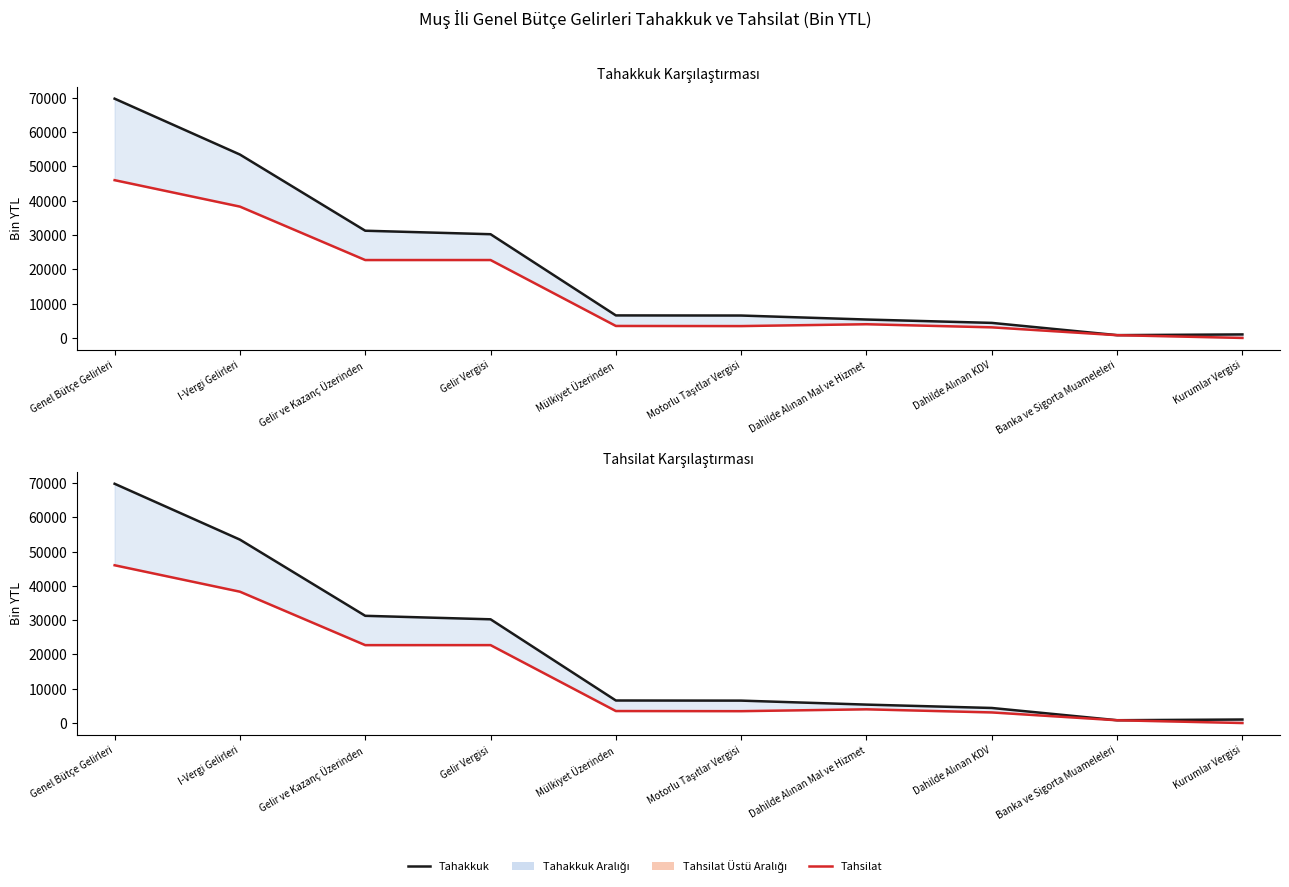

Which category has the highest value across all series?

Genel Bütçe Gelirleri